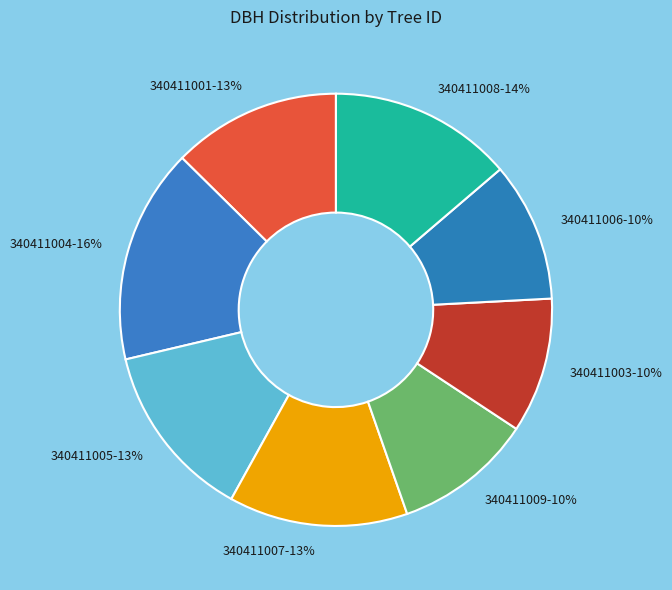

Is there a majority slice in this chart?

No